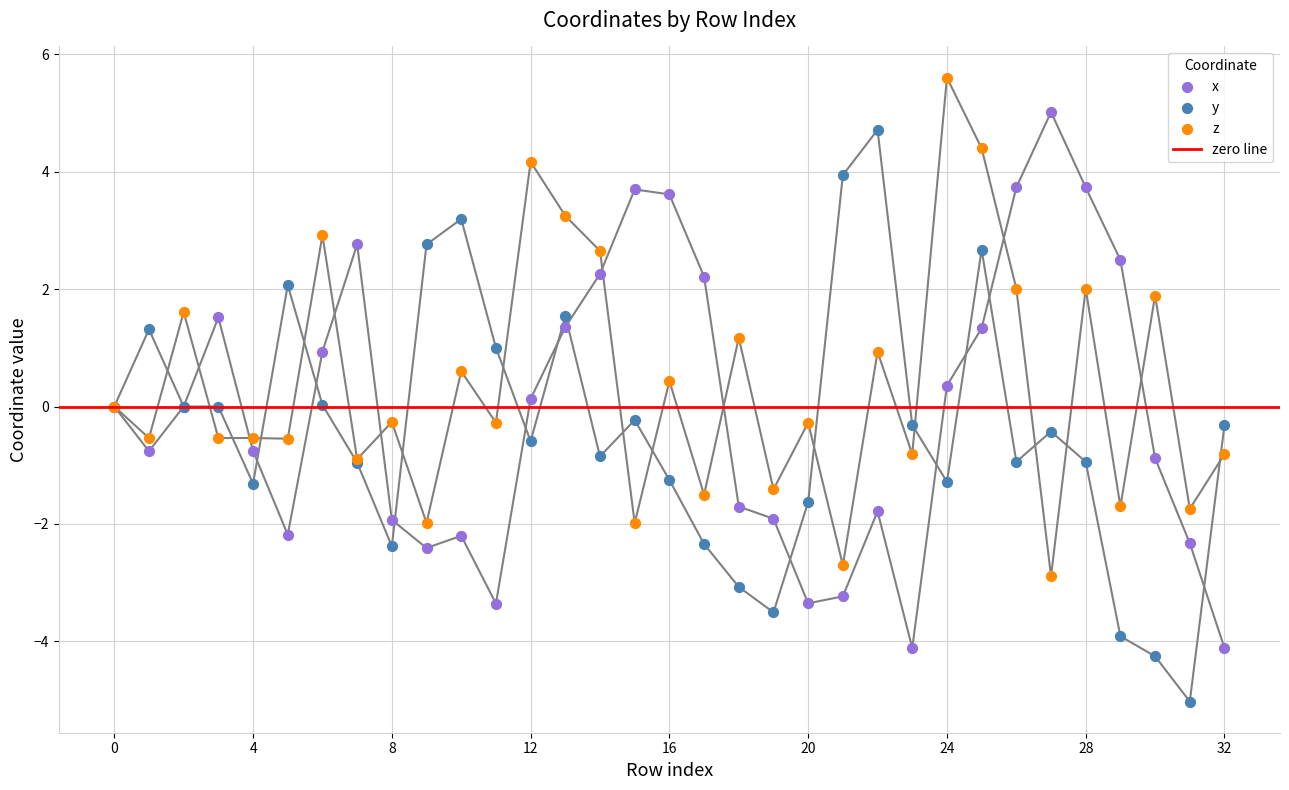

Which series contains the lowest Y value?

y